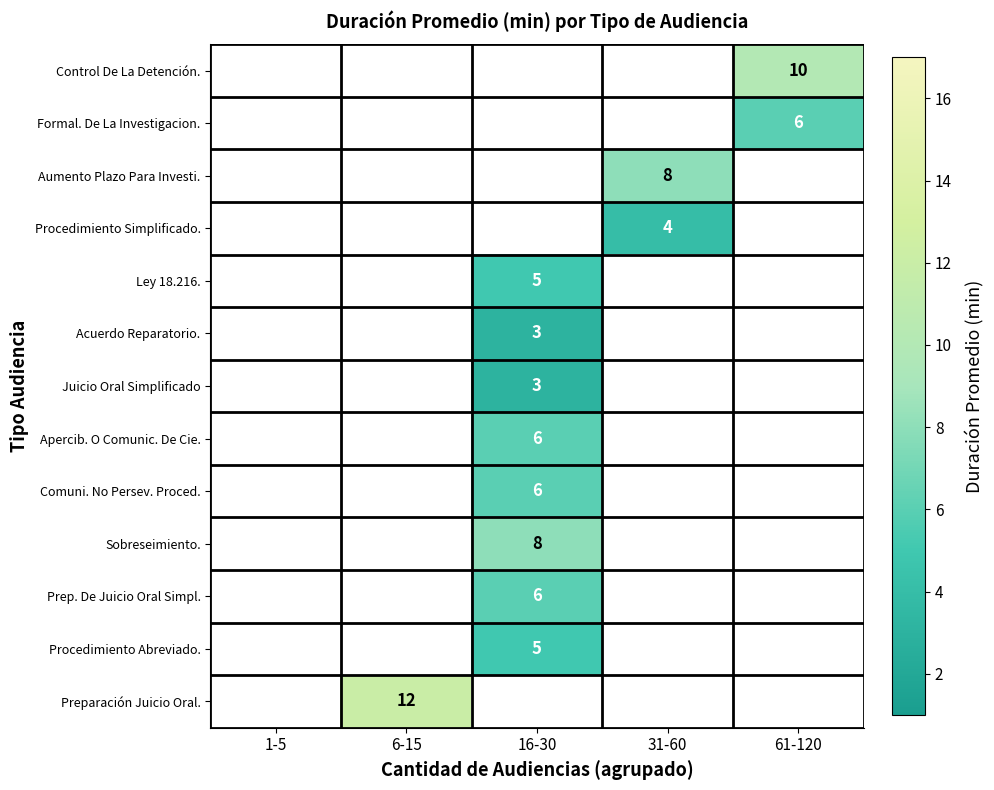

The value of Sobreseimiento. at 16-30 is 5. True or false?

False